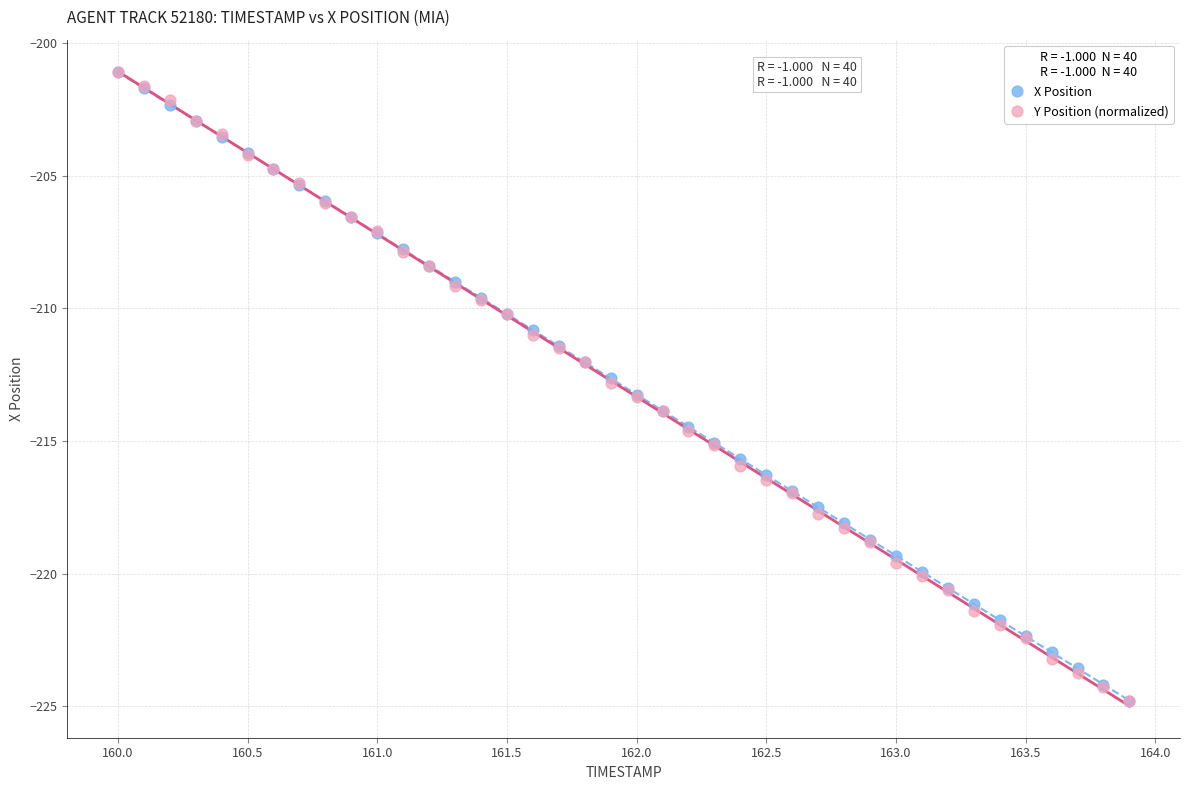

What are all the series names shown in the legend?

X Position, Y Position (normalized)